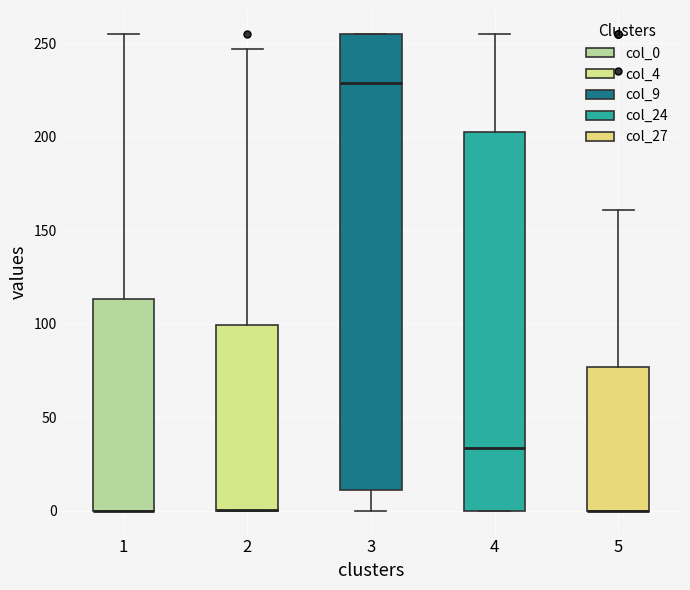

Comparing the boxes themselves (not the whiskers), which one is the tallest?

3